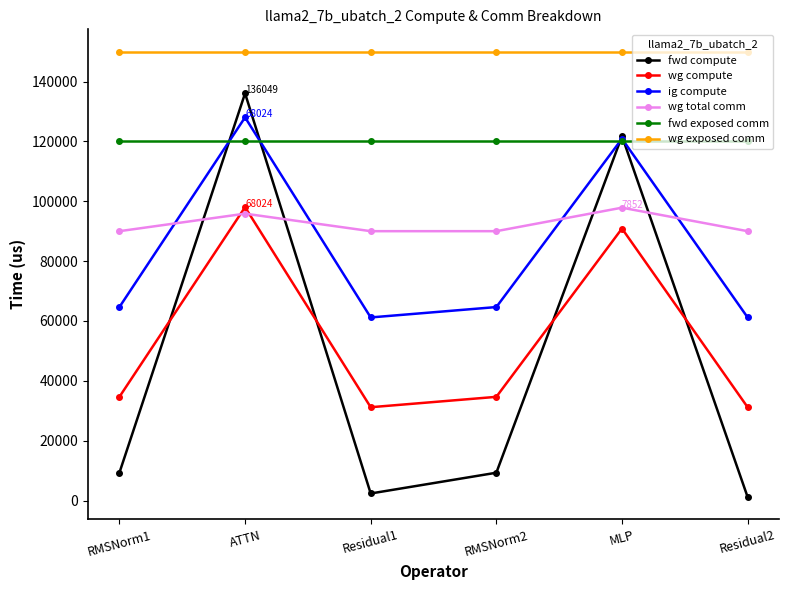

What is the sum of the fwd compute values at RMSNorm1 and Residual1?

11651.0